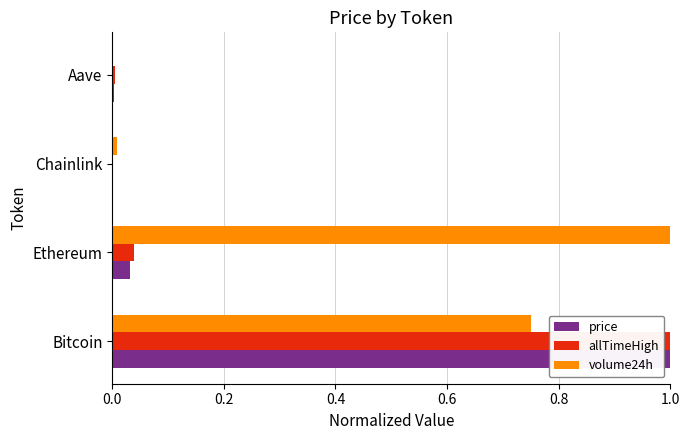

Is the value of volume24h at Ethereum greater than the value of price at Ethereum?

Yes